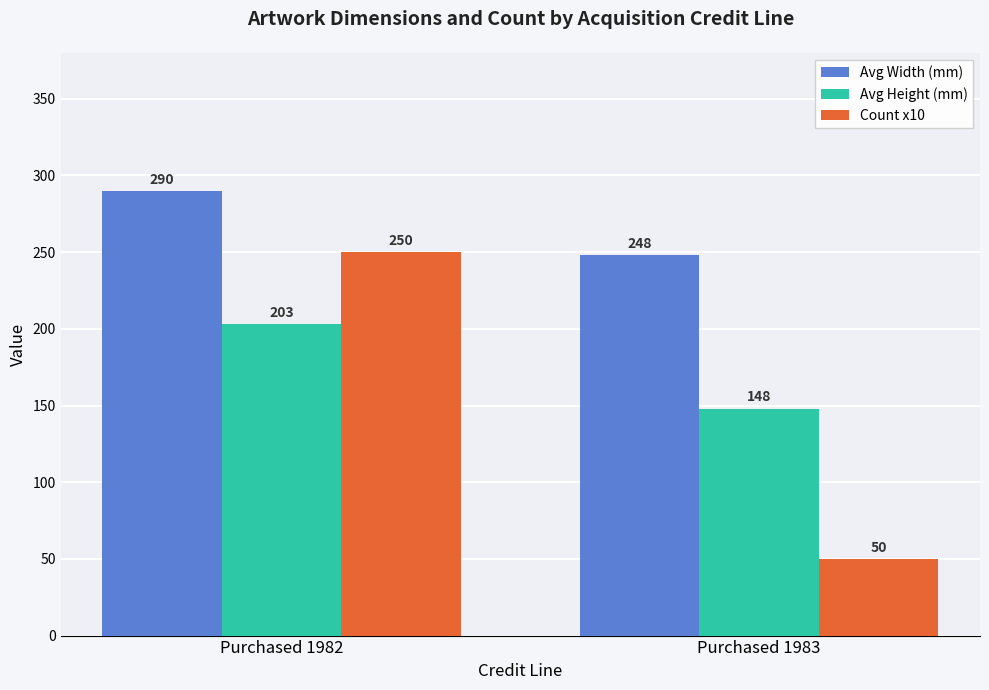

What is the smallest value displayed?

50